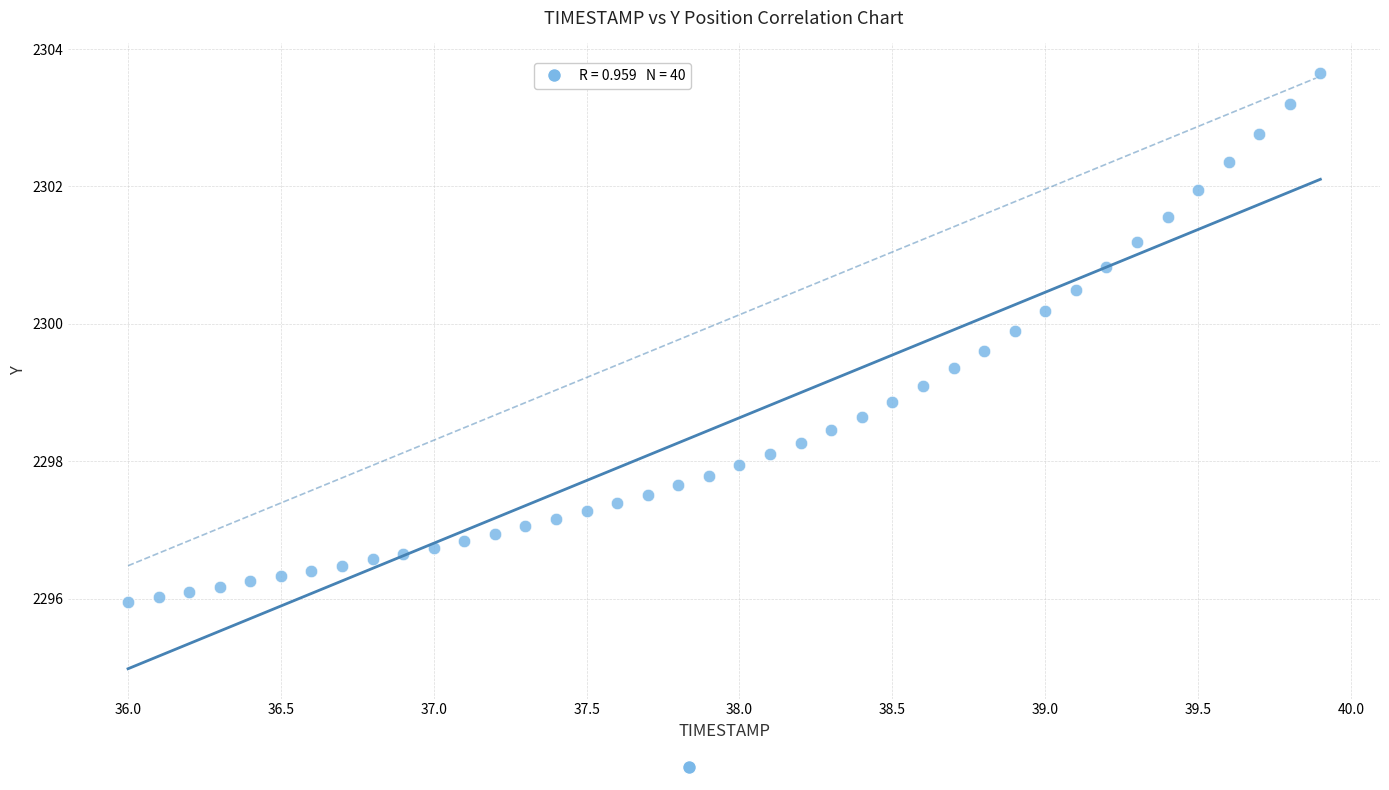

What is the range of X values (max minus min)?

3.9